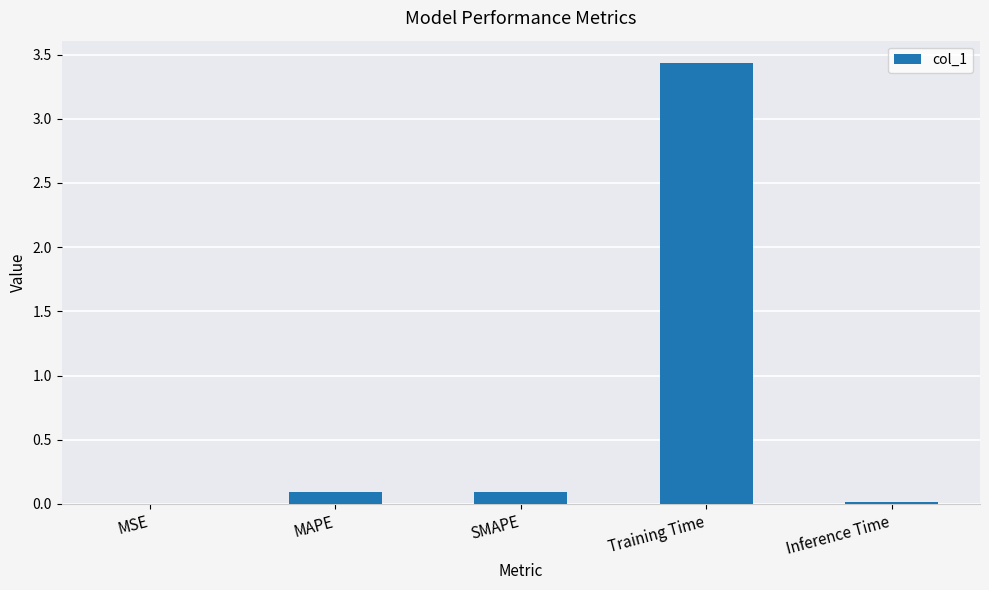

Which label corresponds to the largest value in the chart?

Training Time